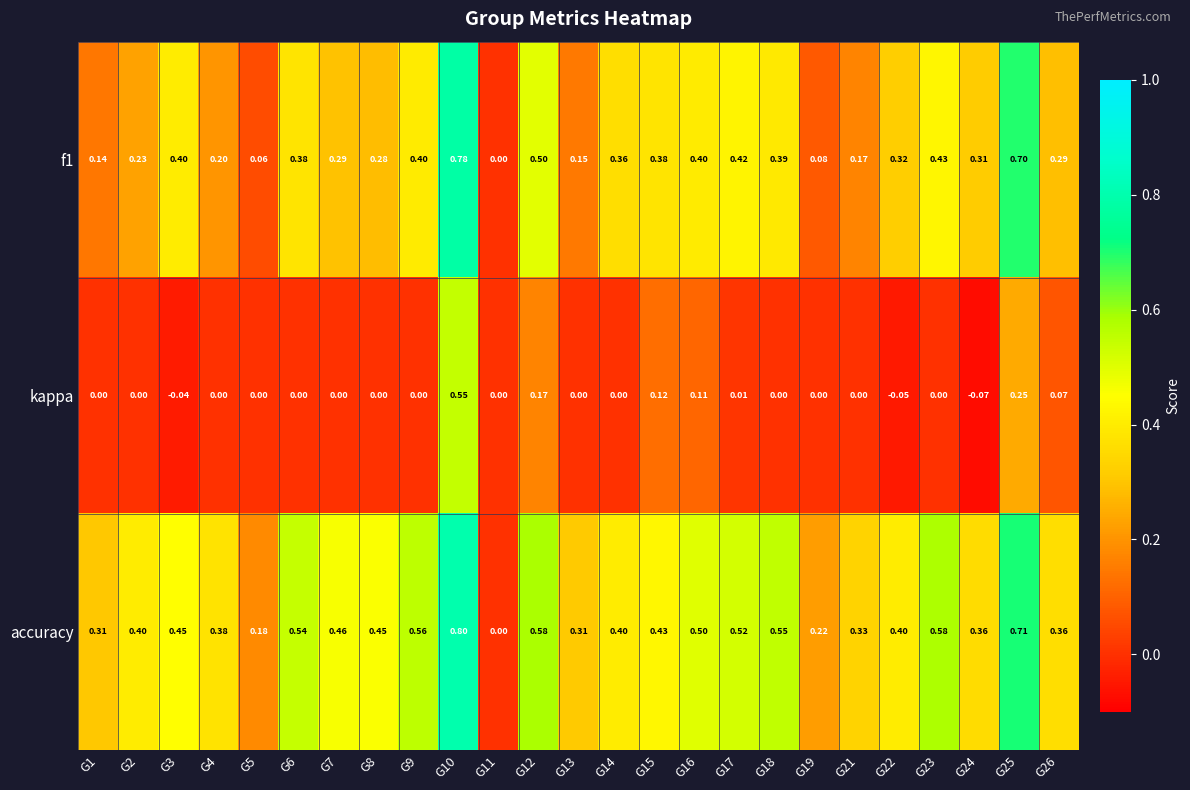

Rank the series at G1 from highest to lowest value.

accuracy, f1, kappa